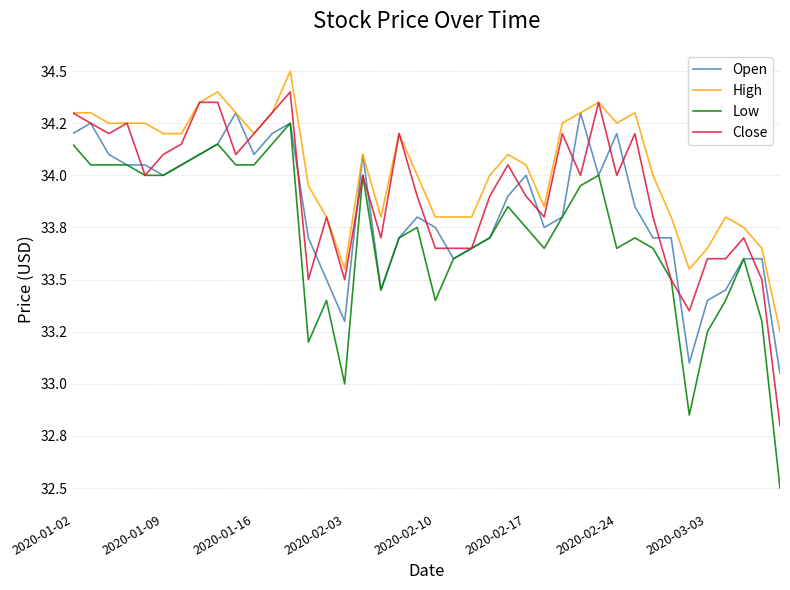

Does the chart have visible grid lines?

Yes